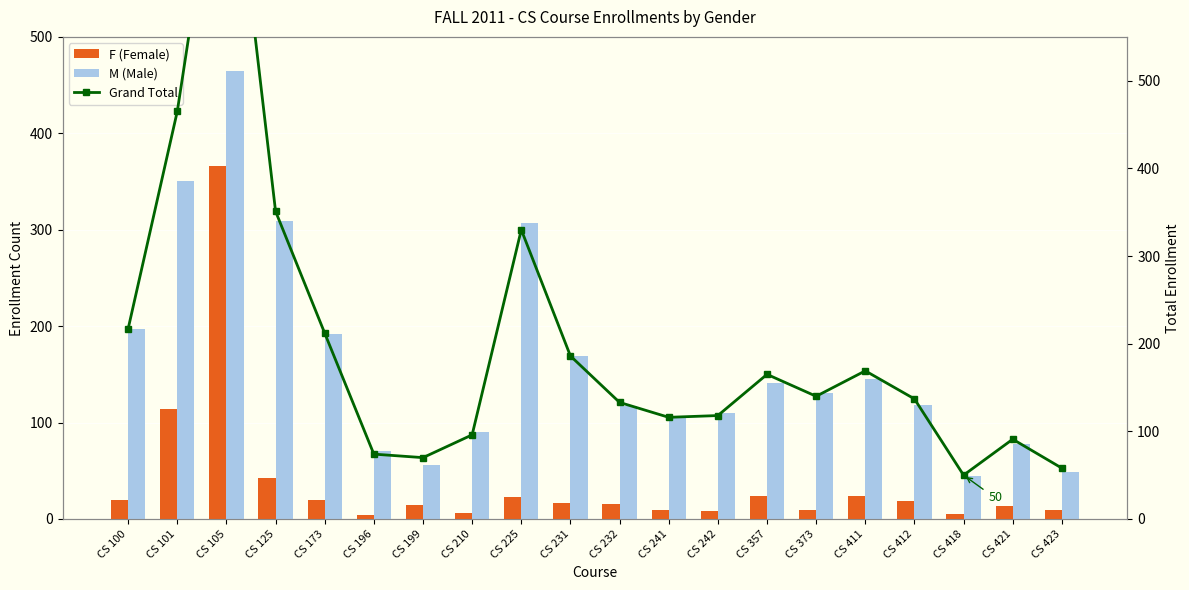

What is the average value of the Grand Total series?

200